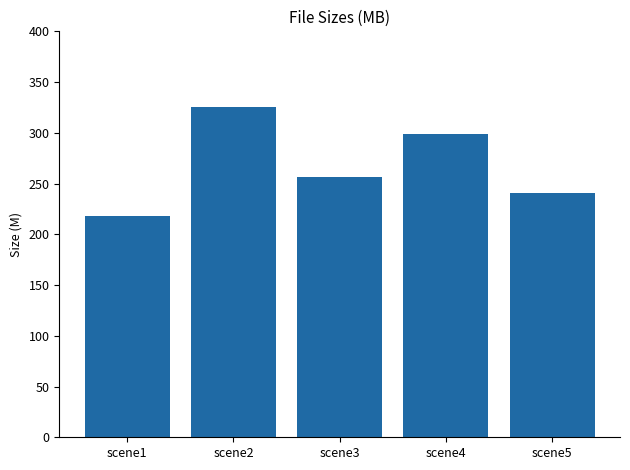

The value at scene5 is 347.6. True or false?

False